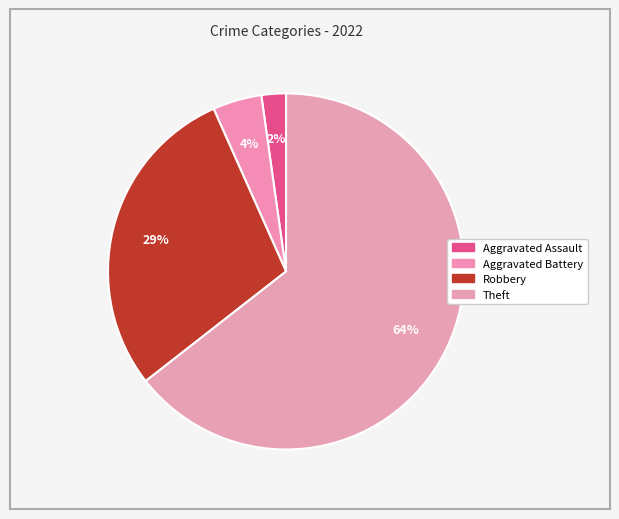

How many slices are in this pie chart?

4